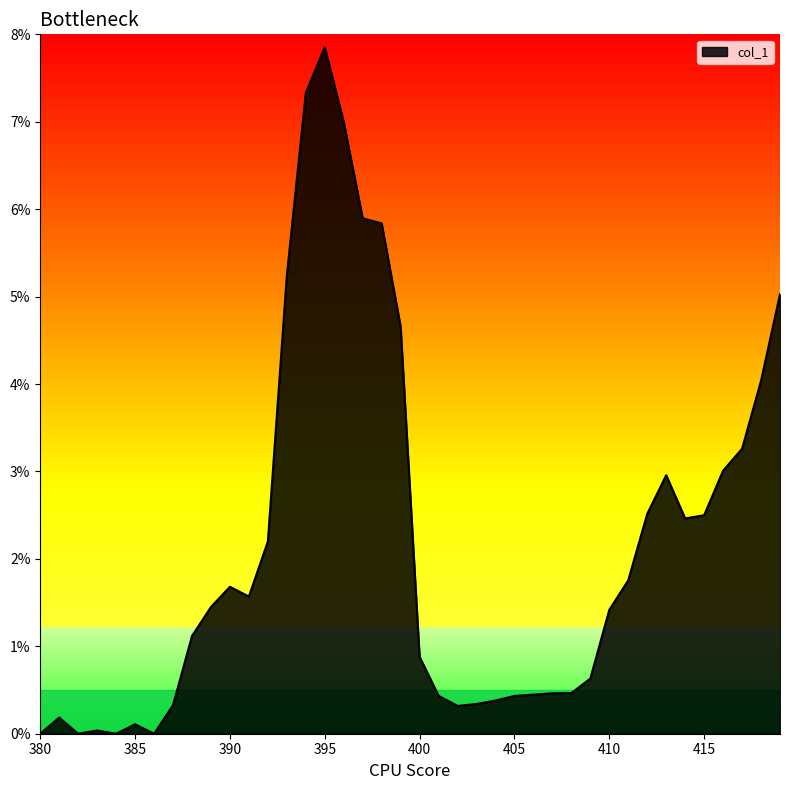

At which category does the data reach its first local valley?

382